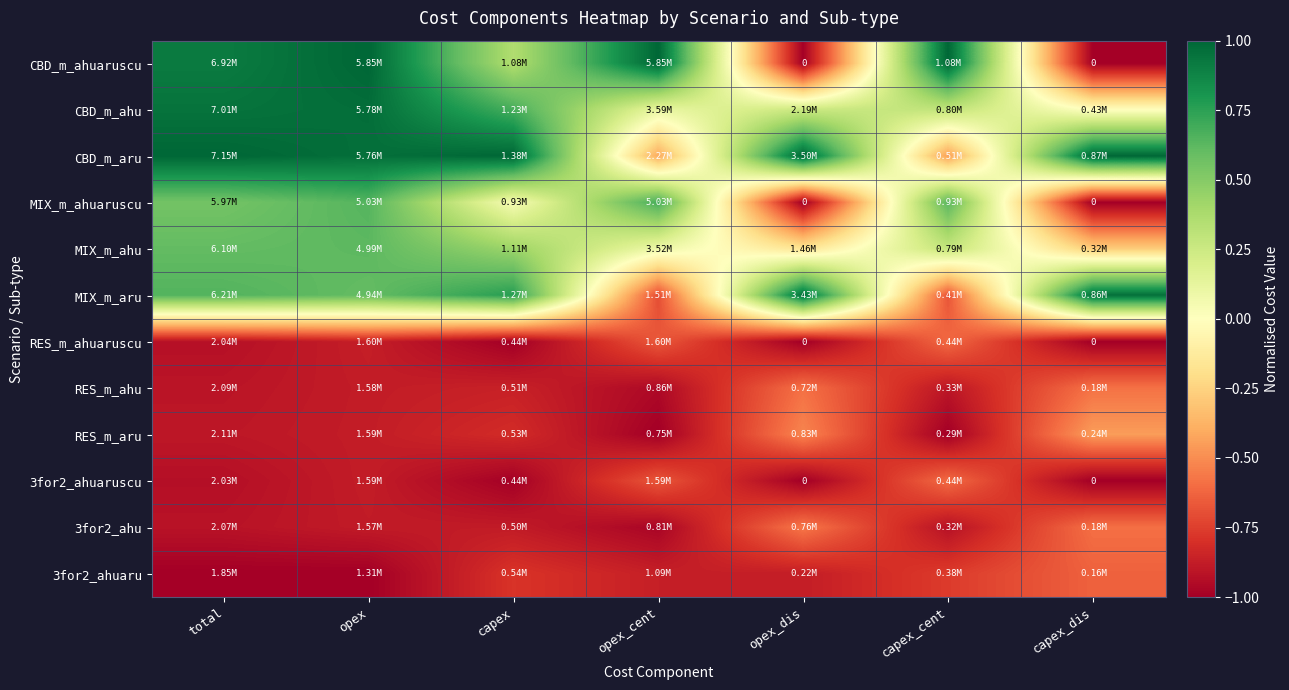

The RES_m_ahu series shows -1.5 at opex_cent. True or false?

False